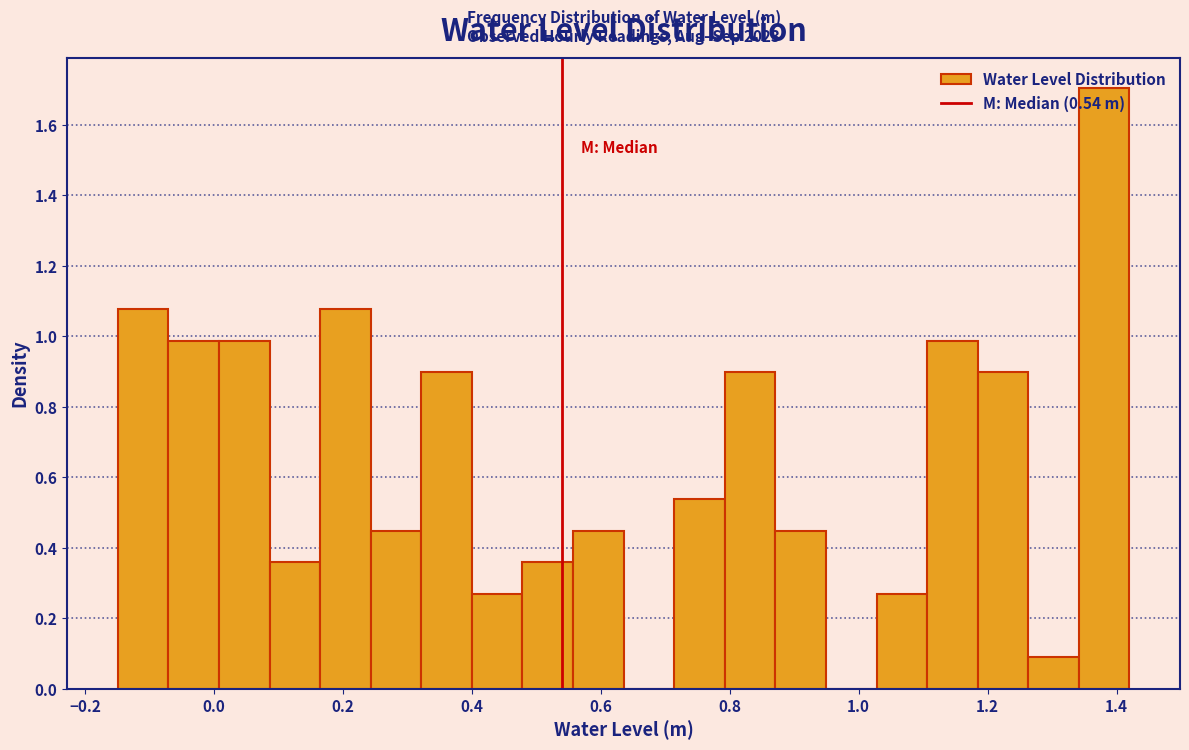

Read against the x-axis, roughly where is the centre of the tallest bar?

1.38